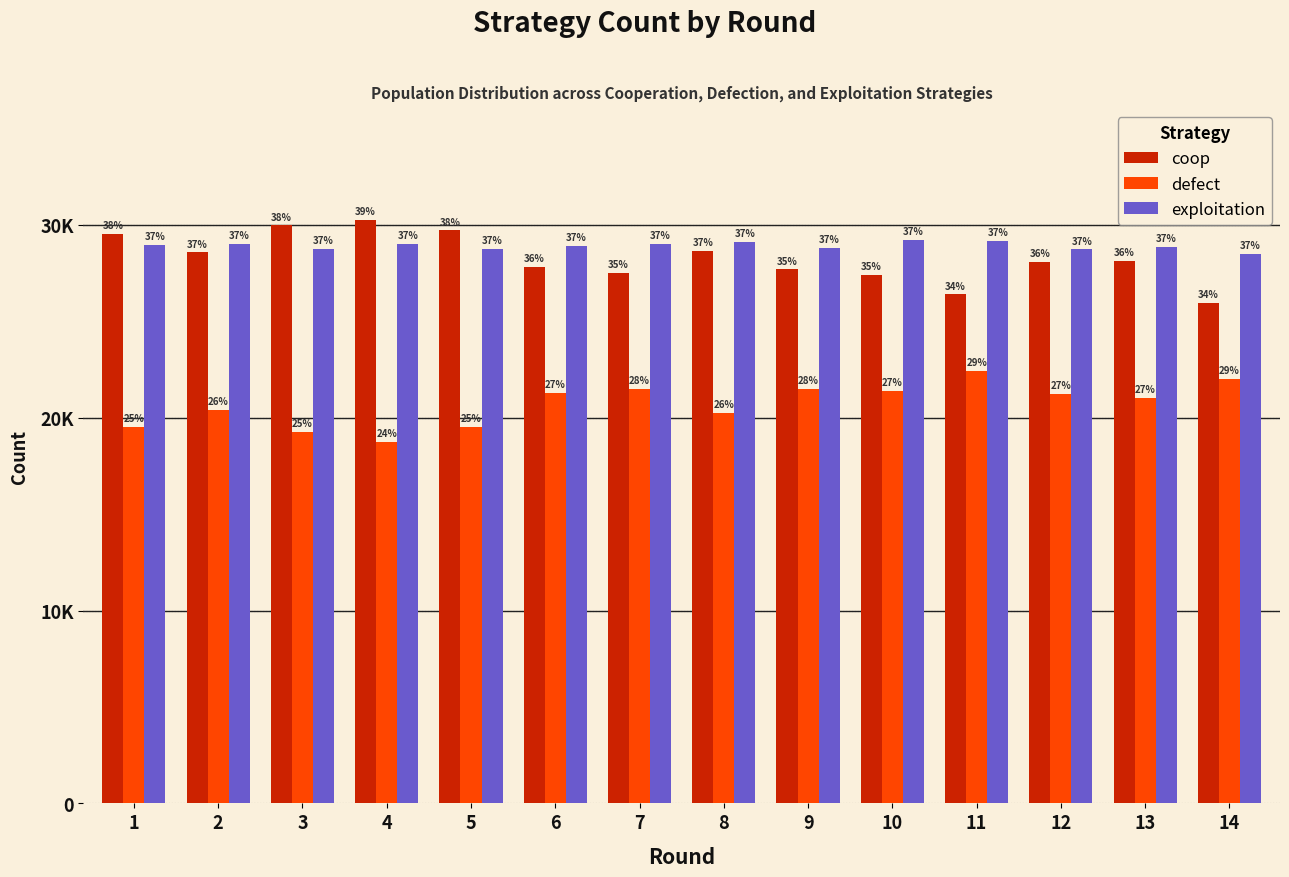

Reading left to right, list all the values displayed in this chart.

coop: 1=29543	2=28567	3=29968	4=30254	5=29710	6=27803	7=27506	8=28663	9=27684	10=27409	11=26392	12=28060	13=28109	14=25941
defect: 1=19521	2=20416	3=19263	4=18725	5=19518	6=21283	7=21479	8=20242	9=21495	10=21368	11=22436	12=21216	13=21015	14=22000
exploitation: 1=28936	2=29017	3=28769	4=29021	5=28772	6=28914	7=29015	8=29095	9=28821	10=29223	11=29172	12=28724	13=28876	14=28500